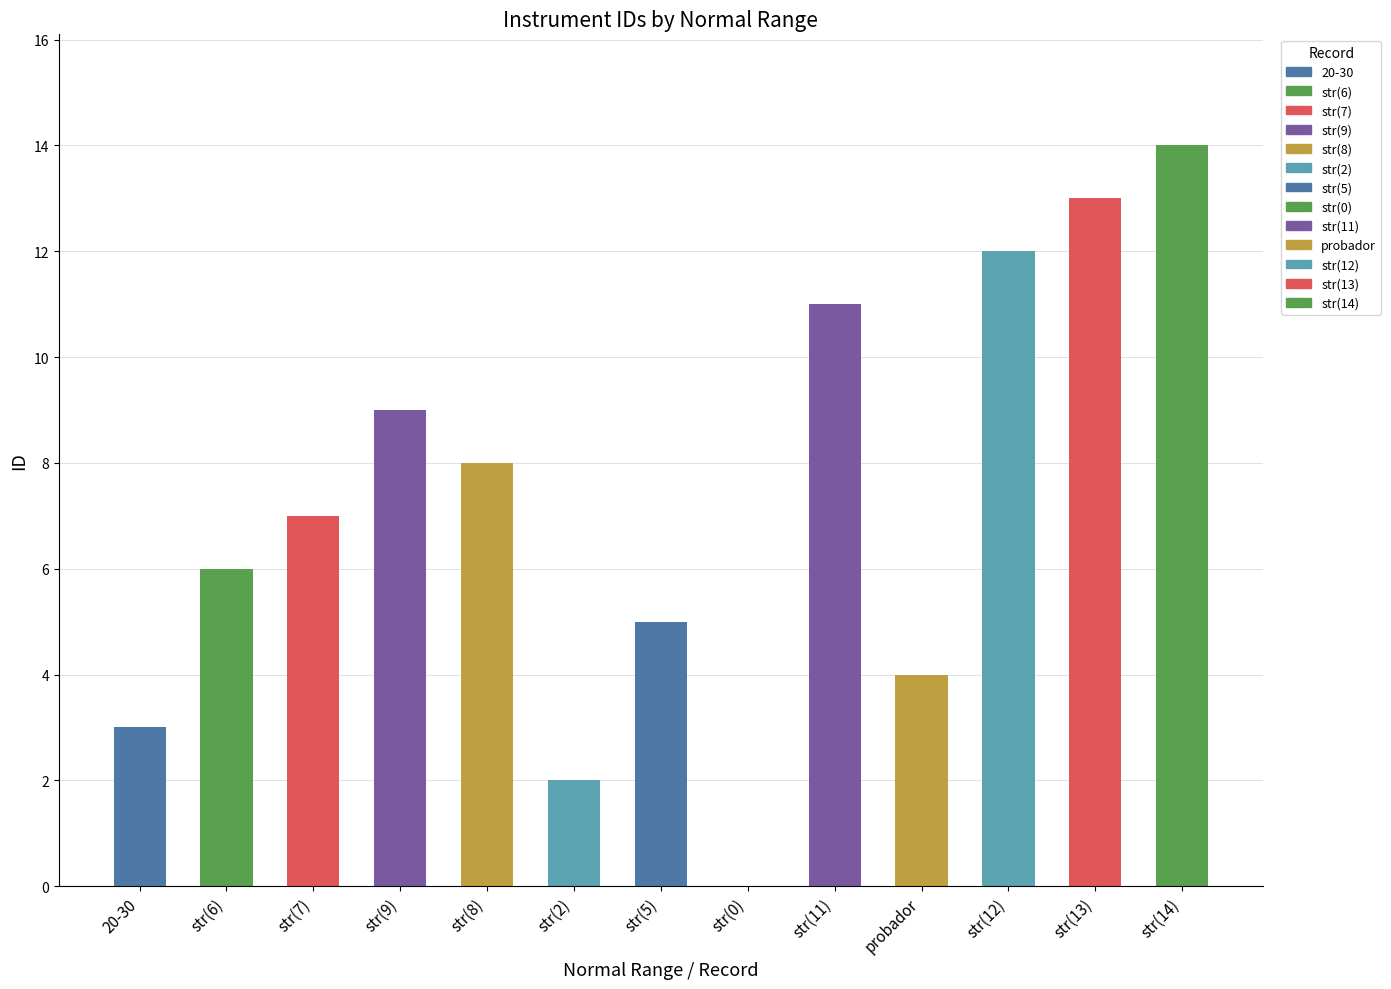

True or false: the data shows 2 at str(2).

True